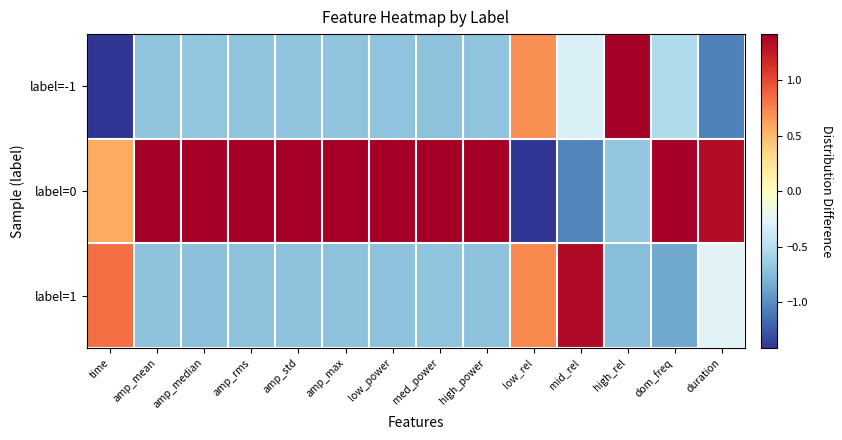

Count the number of data series in this chart.

3